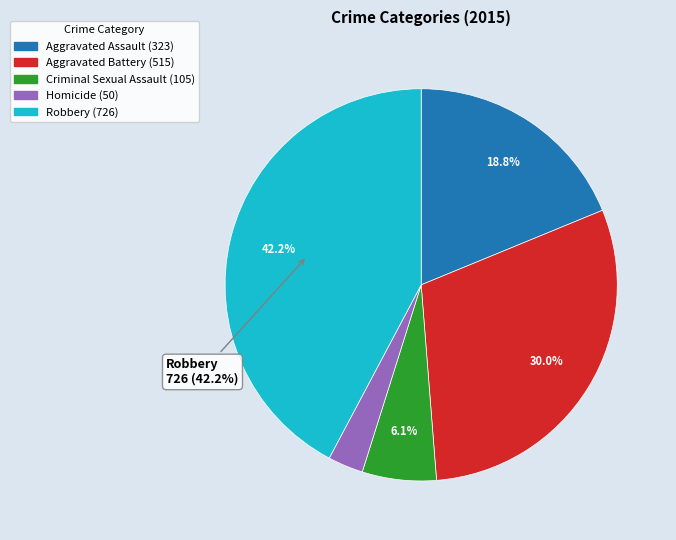

How many segments does this pie chart have?

5